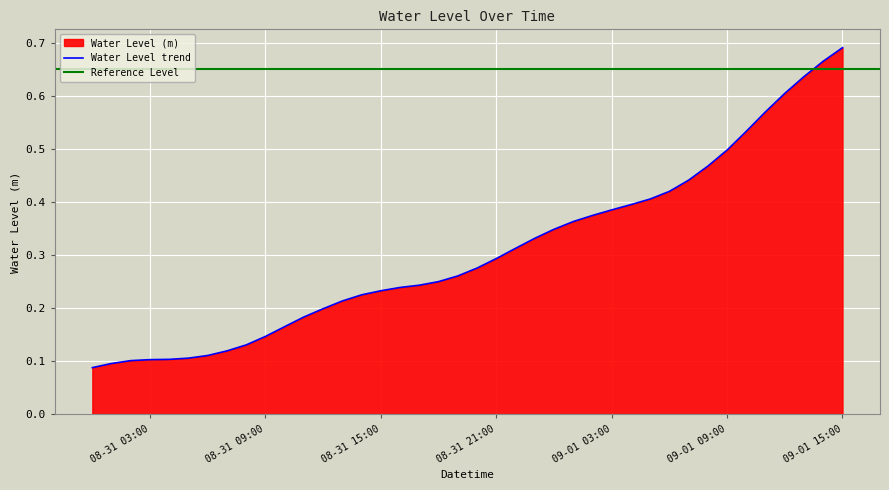

The value of Water Level trend at 09-01 09:00 is 0.9. True or false?

False